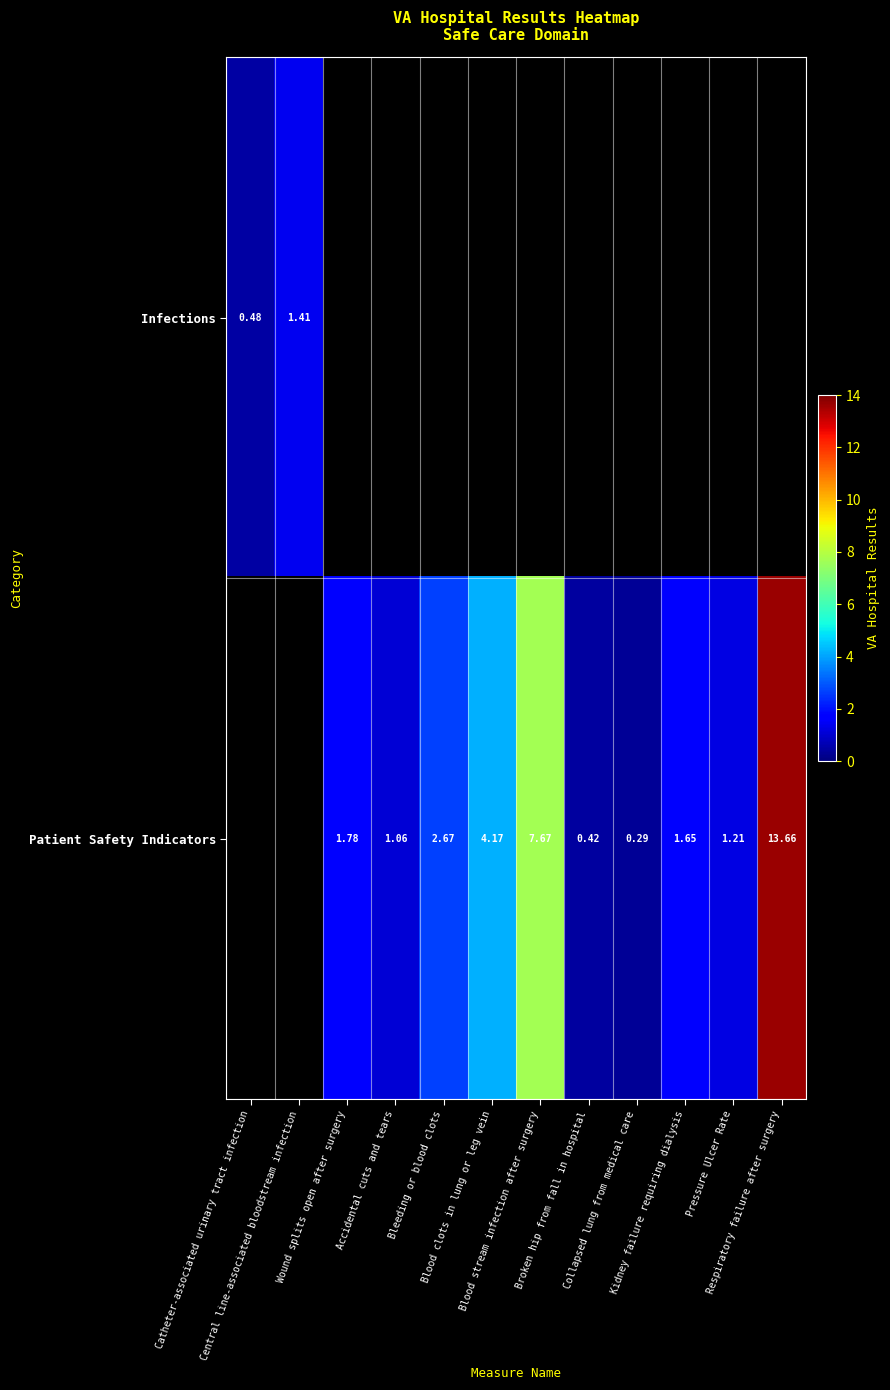

The value of Patient Safety Indicators at Blood clots in lung or leg vein is 4.2. True or false?

True